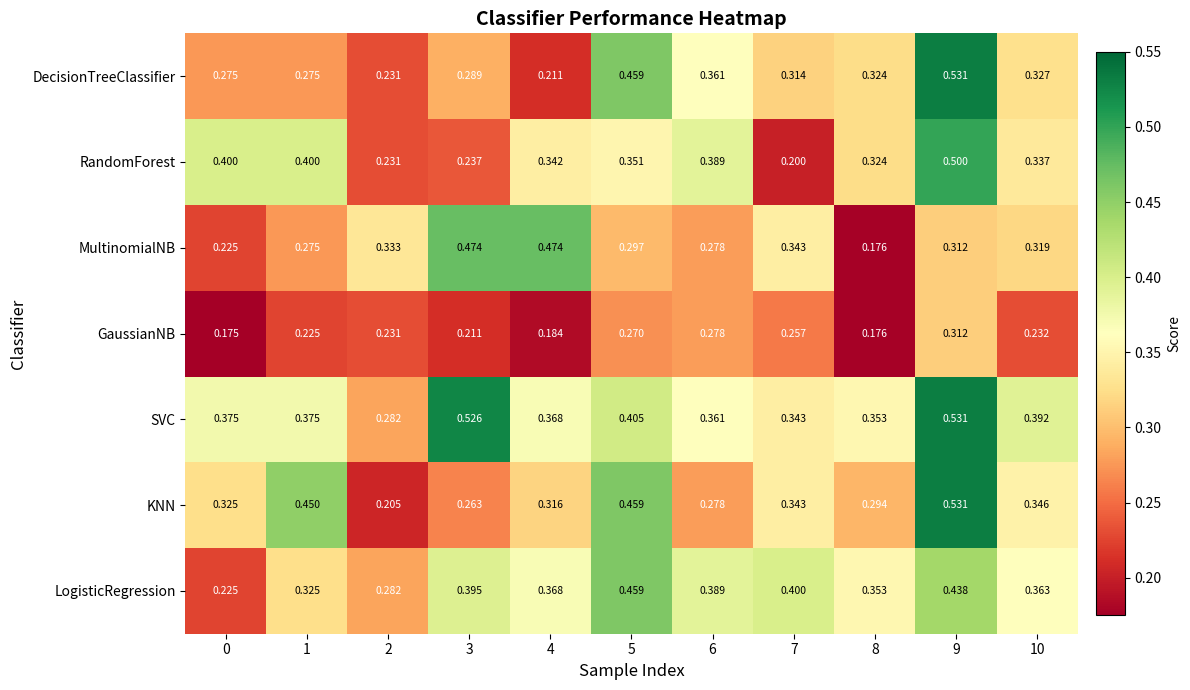

Which series changed the most between 2 and 3?

SVC